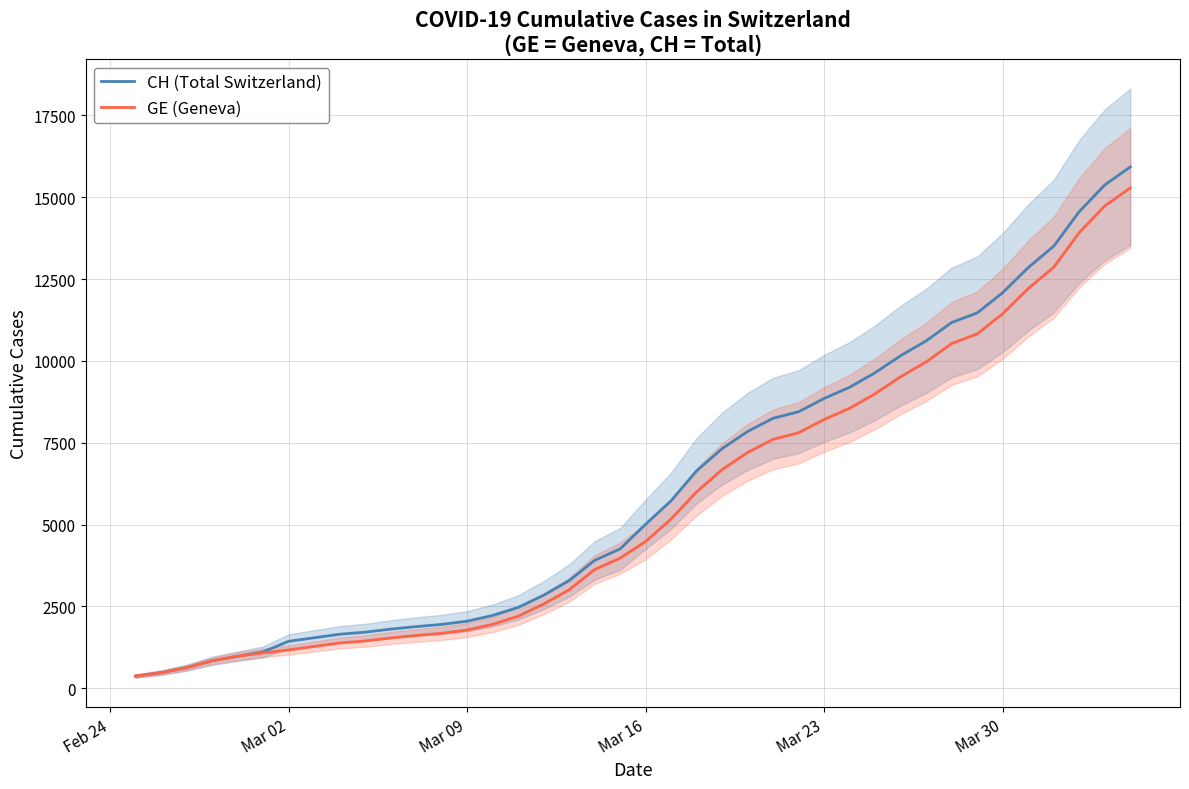

What are all the series names shown in the legend?

CH (Total Switzerland), GE (Geneva)